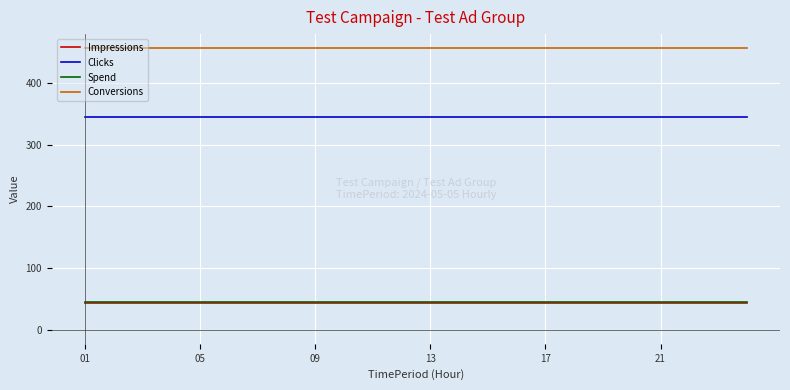

Which series has the largest total across all categories?

Conversions